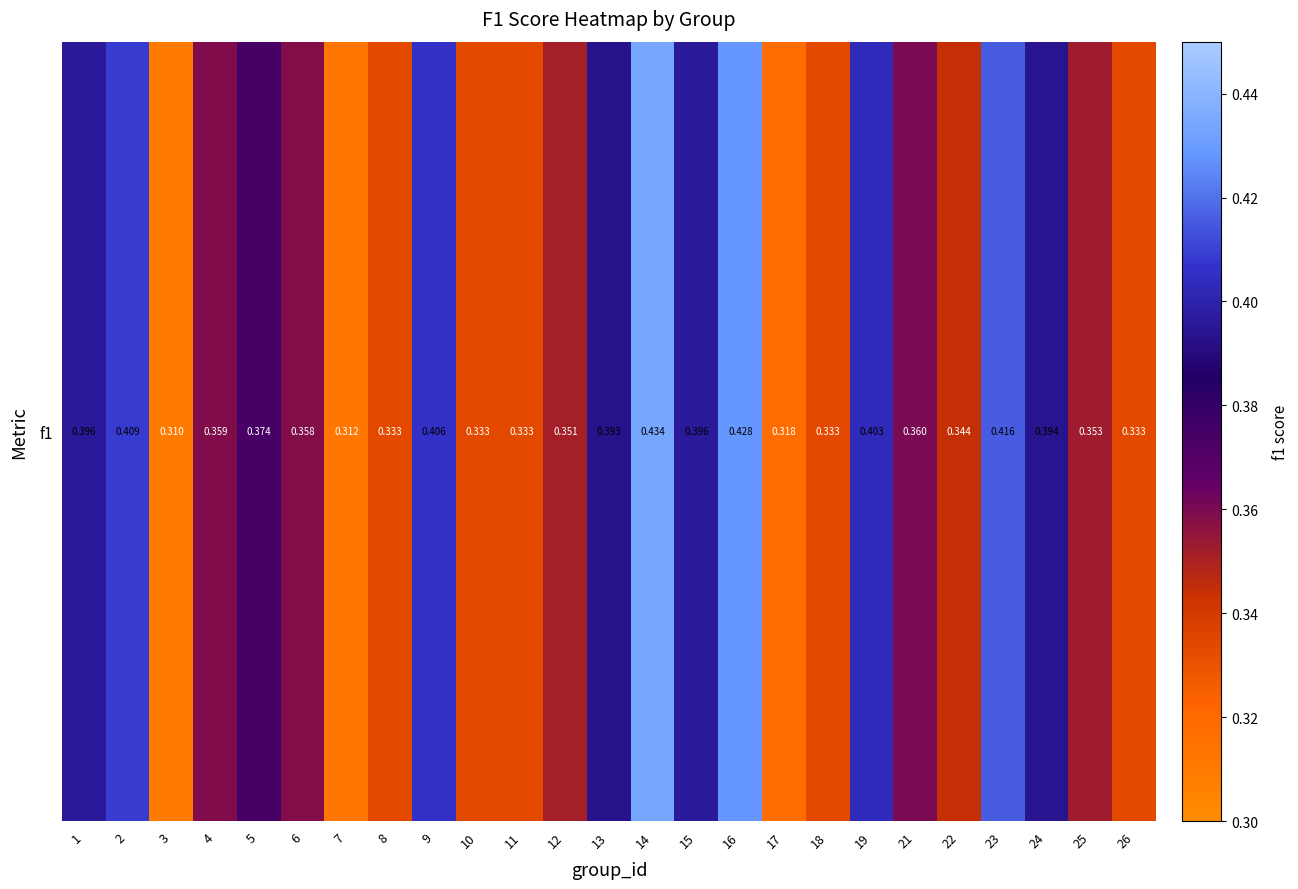

True or false: the data shows 0.5 at 3.

False